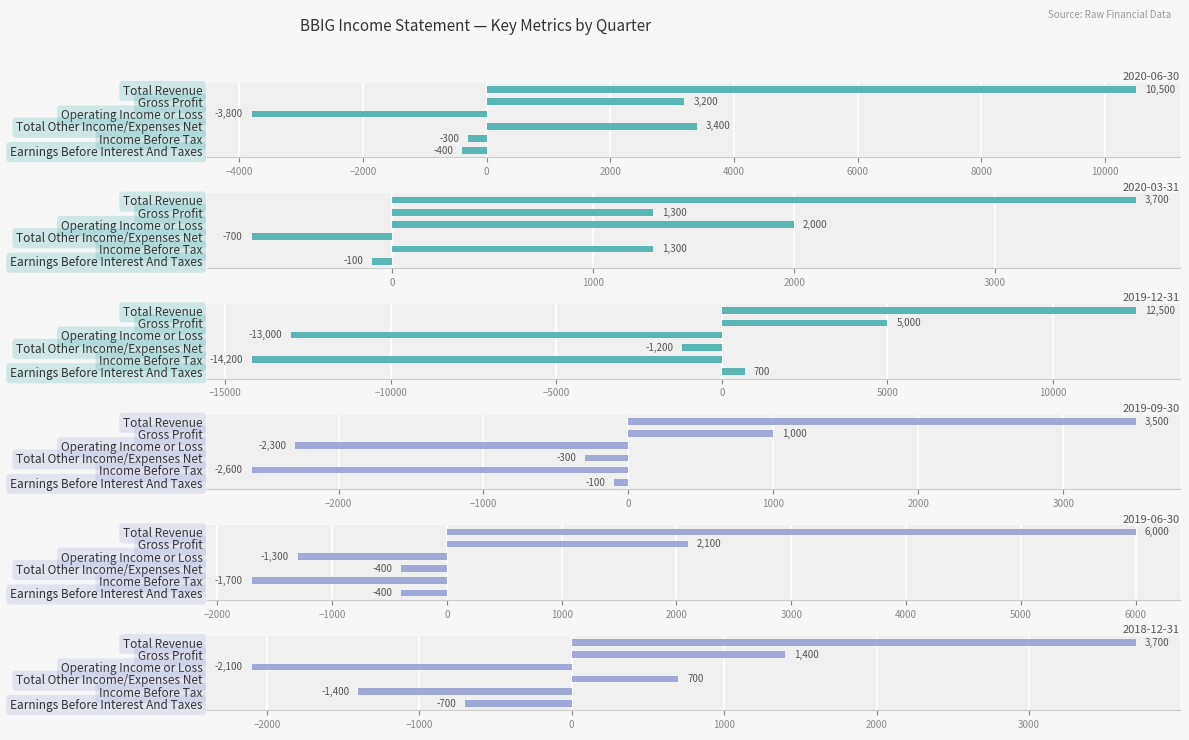

How many values in the 2020-03-31 series are below 1300?

2